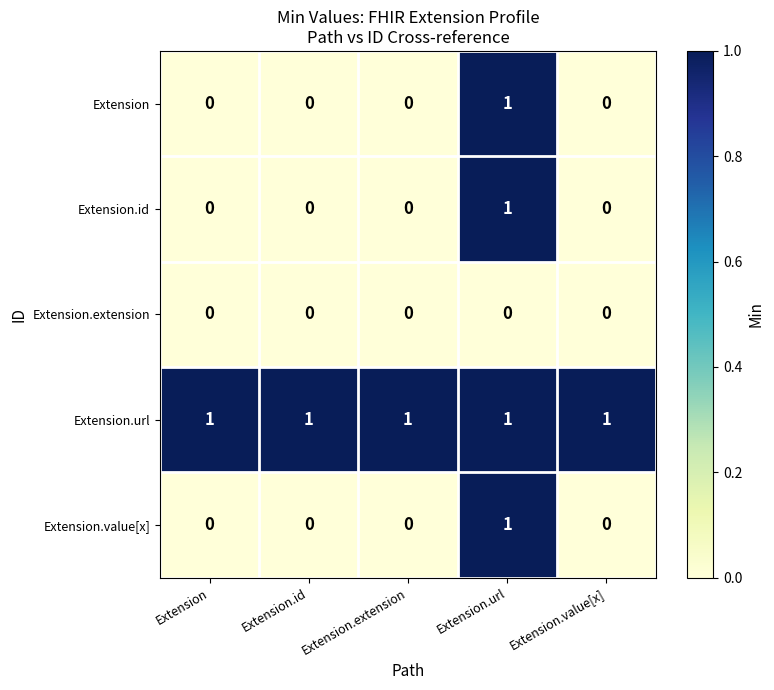

Is it true that Extension.value[x] equals -1 at Extension.id?

False